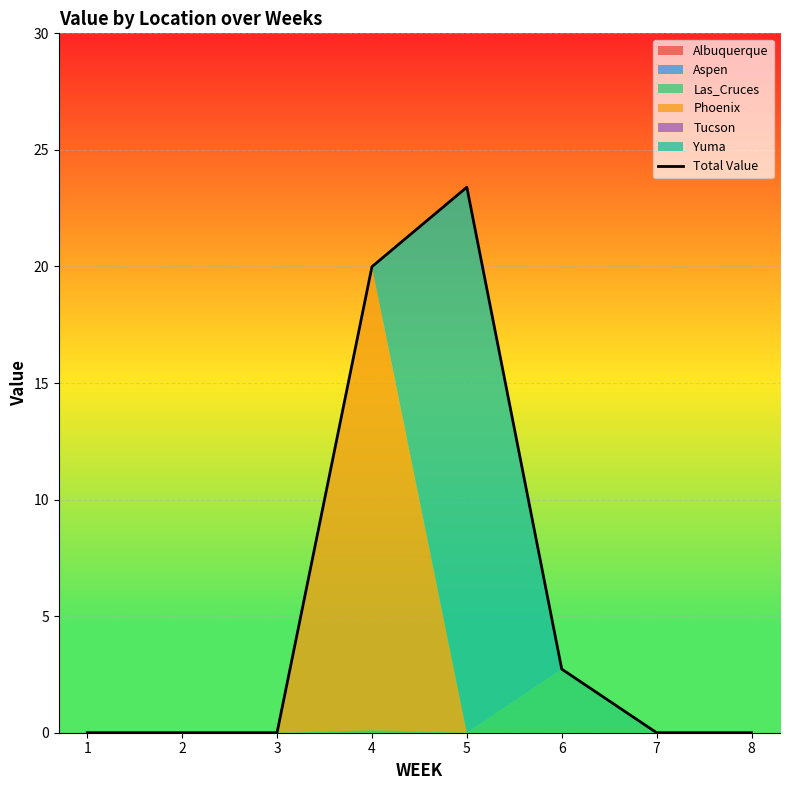

Reading left to right, extract all data points from this chart.

0.0	0.0	0.0	20.0	23.4	2.7	0.0	0.0